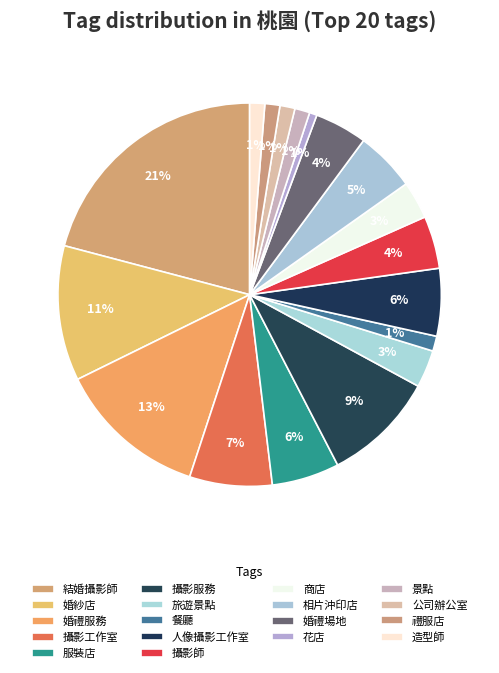

Between 婚紗店 and 造型師, which is larger?

婚紗店